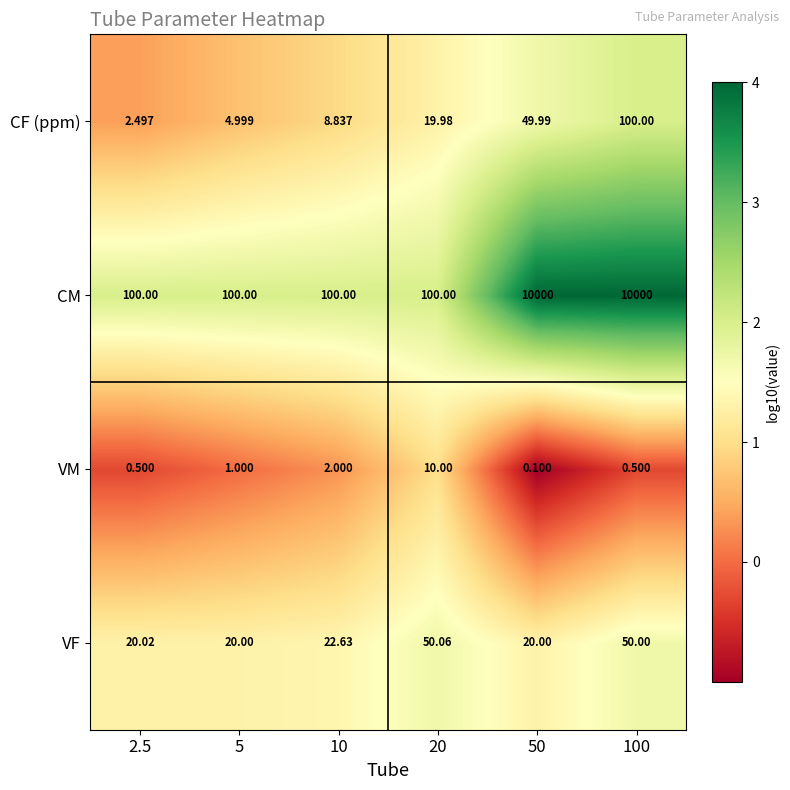

Which series changed the most between 10 and 50?

CM